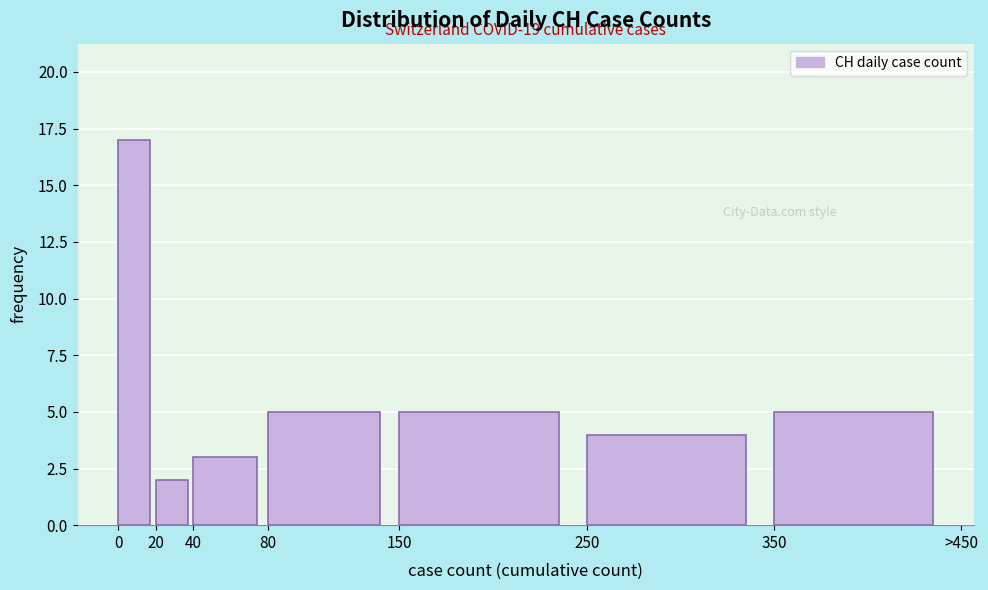

Reading right to left, transcribe all the data shown in this chart.

5	4	5	5	3	2	17